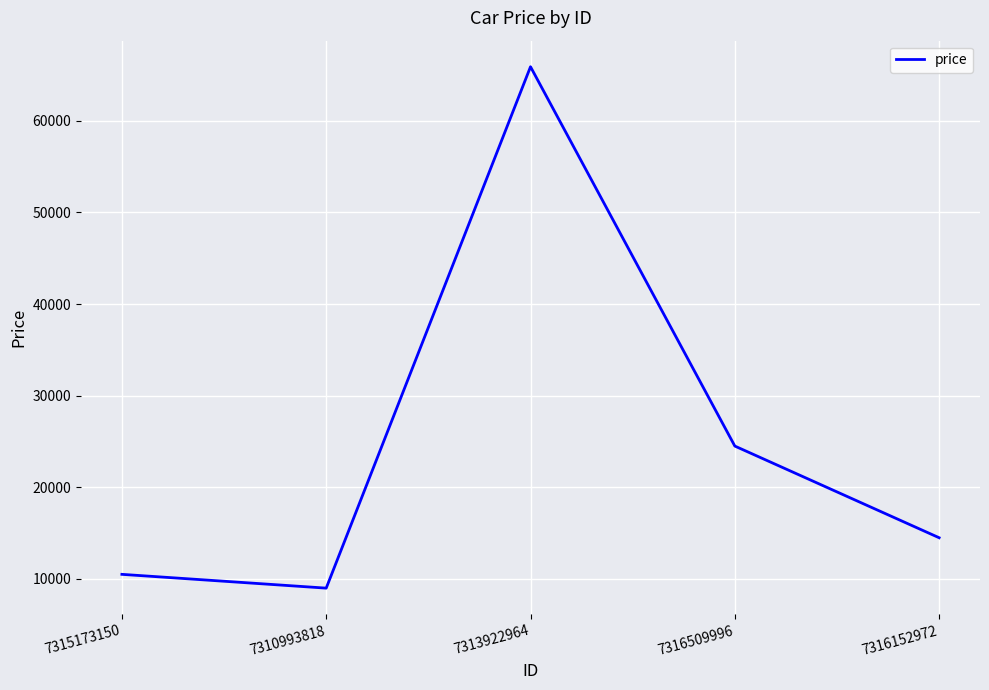

What is the minimum value shown in the chart?

8995